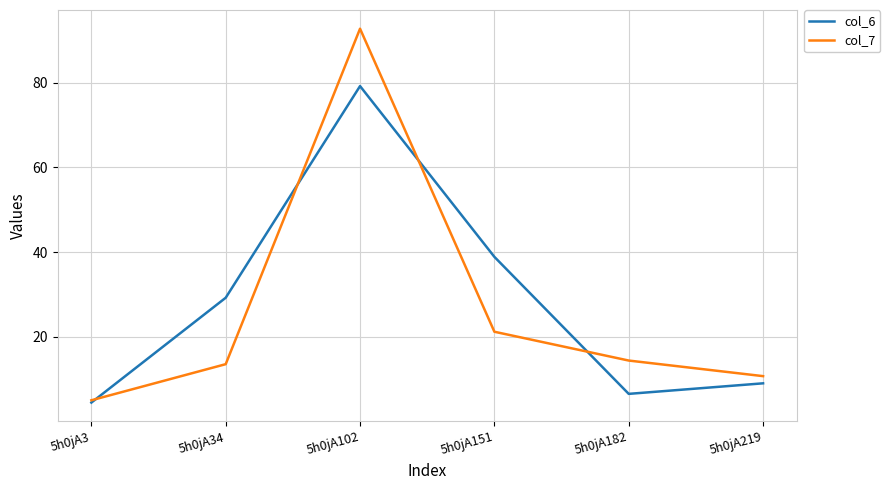

How many interior local peaks does the col_7 series have?

1